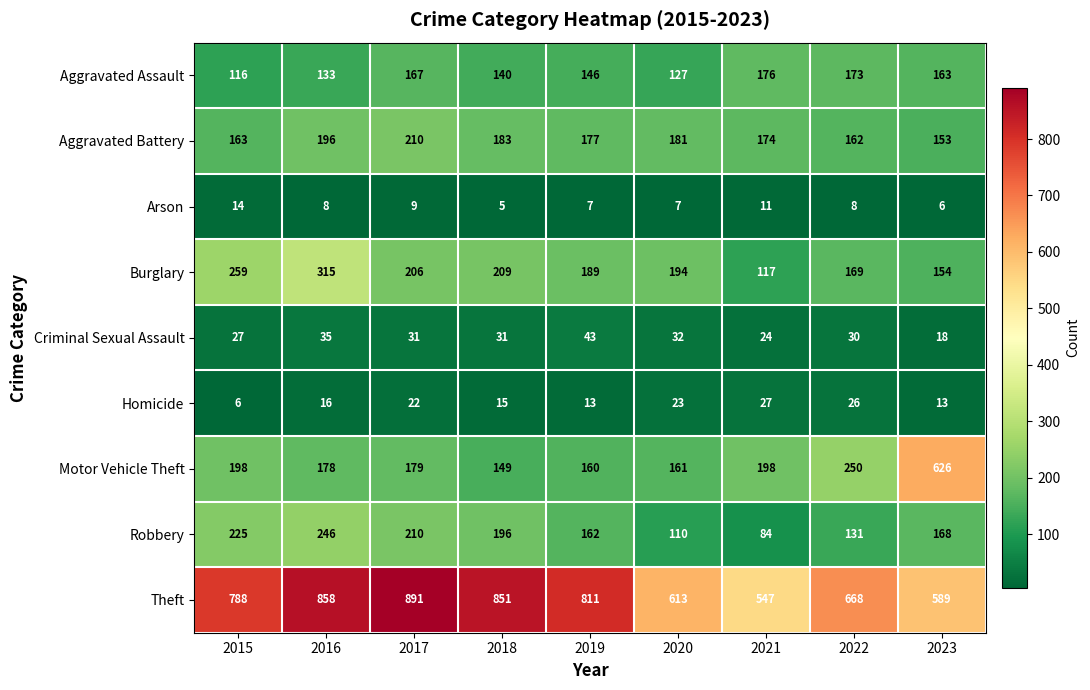

Which category has the lowest value across all series?

2018